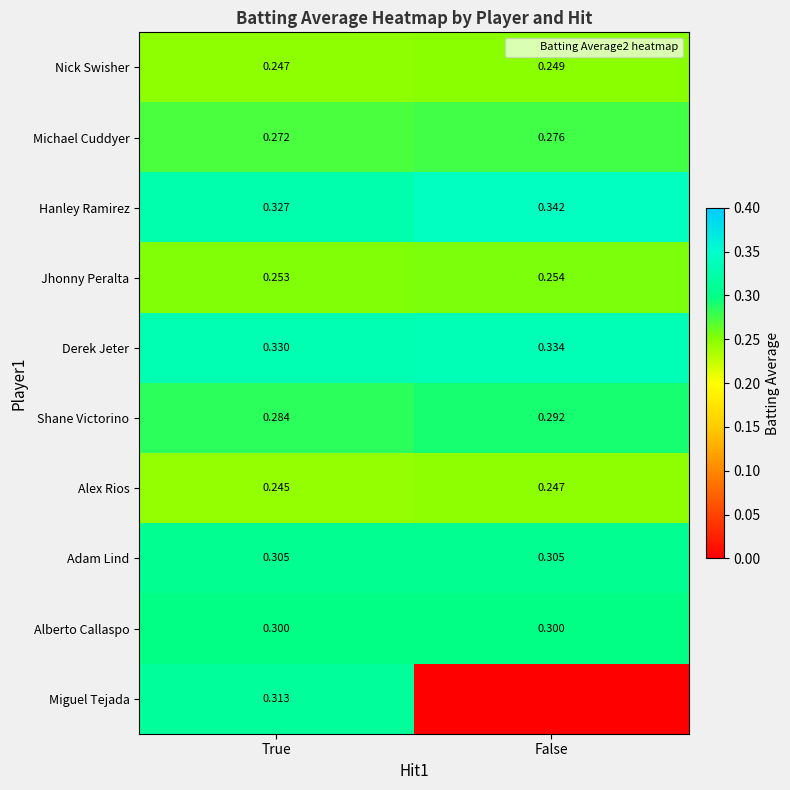

What is the total value across all series at True?

2.9